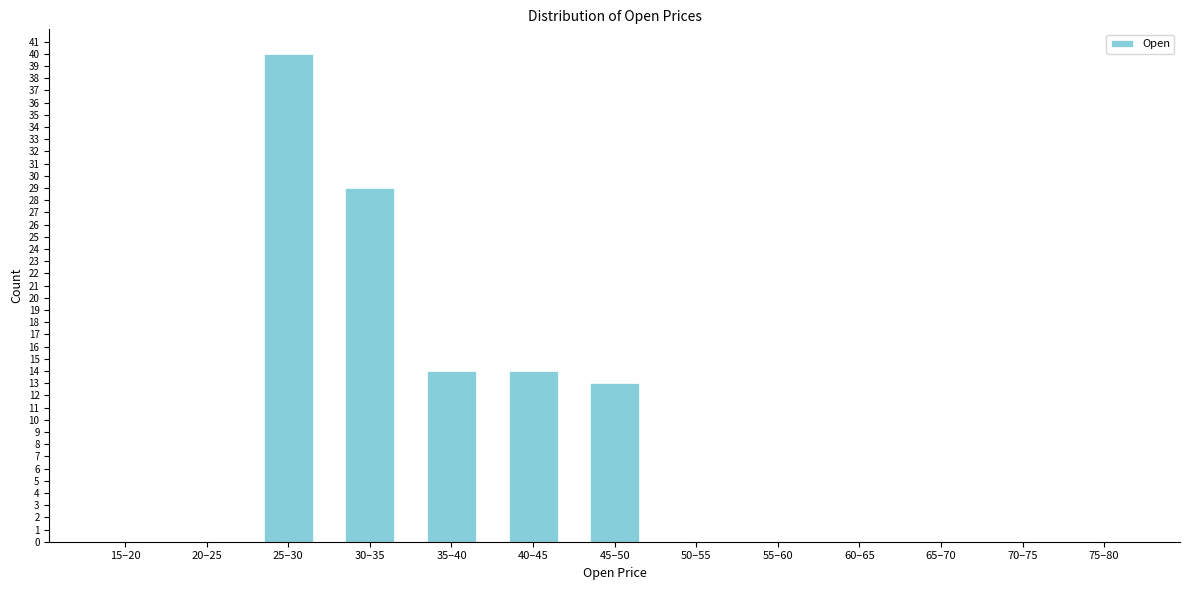

Reading left to right, list all the values displayed in this chart.

15–20=0	20–25=0	25–30=40	30–35=29	35–40=14	40–45=14	45–50=13	50–55=0	55–60=0	60–65=0	65–70=0	70–75=0	75–80=0